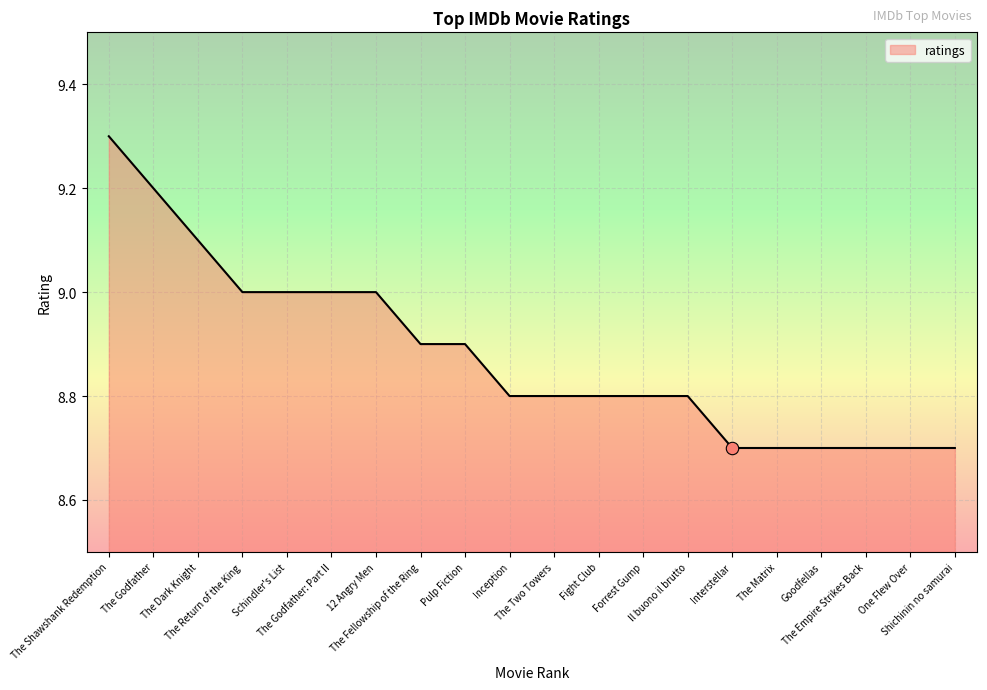

What is the ratio of the value at The Shawshank Redemption to the value at One Flew Over?

1.1